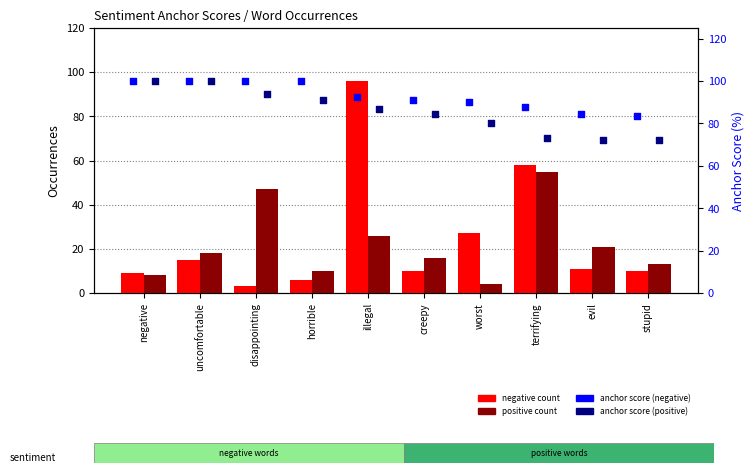

Which series contains the highest Y value?

negative anchor score